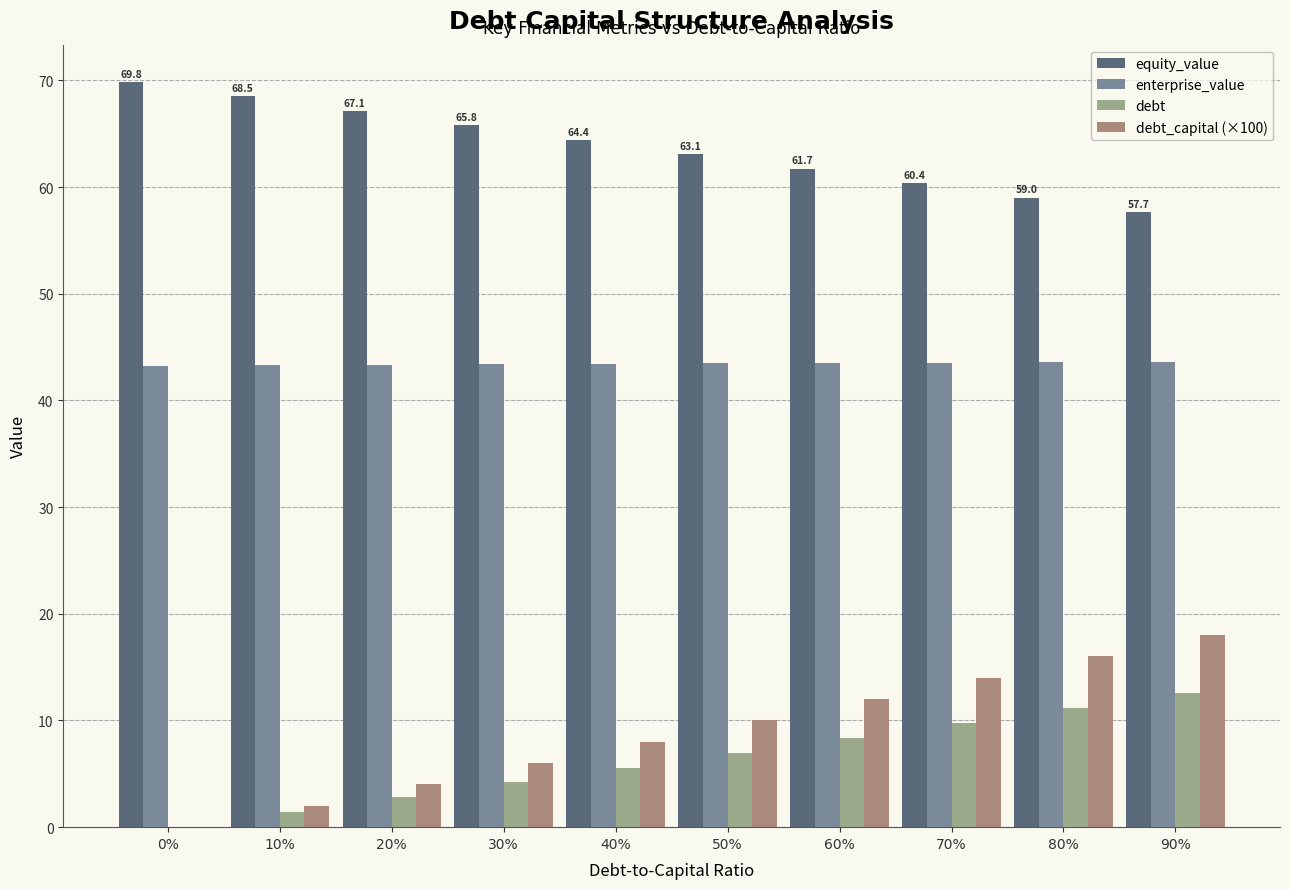

What are all the series names shown in the legend?

equity_value, enterprise_value, debt, debt_capital (×100)